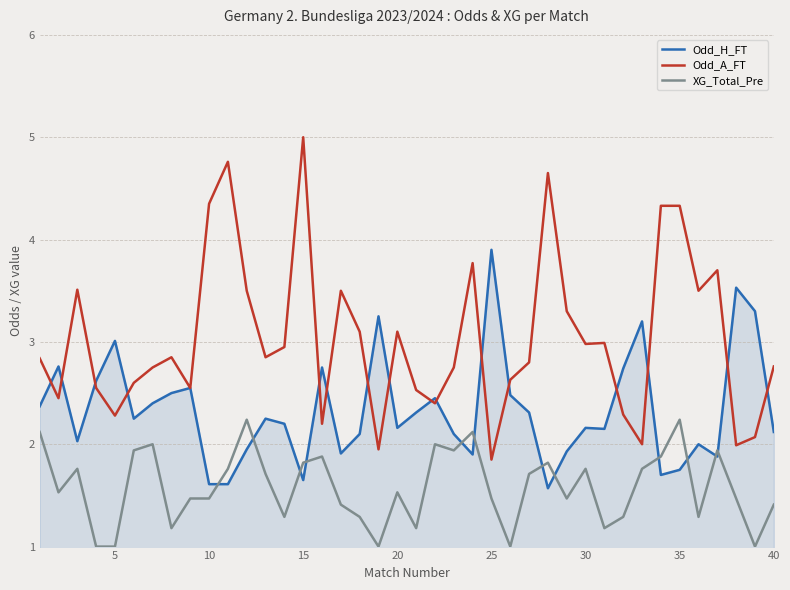

What is the smallest value displayed?

1.0